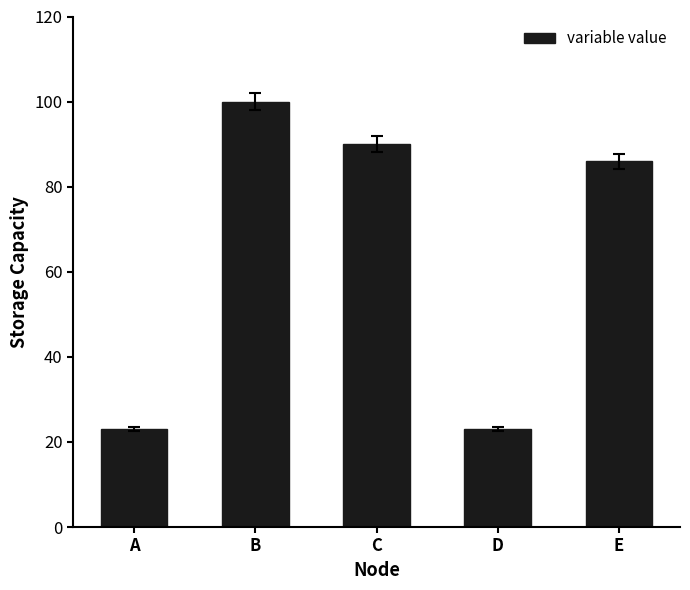

What is the difference between the values at C and B?

10.0